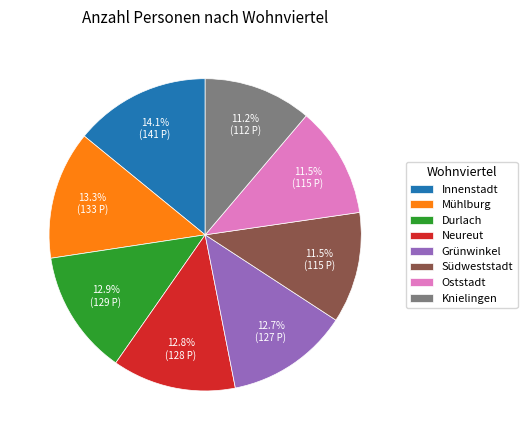

To the nearest percent, what is the combined percentage of Südweststadt and Grünwinkel?

24%